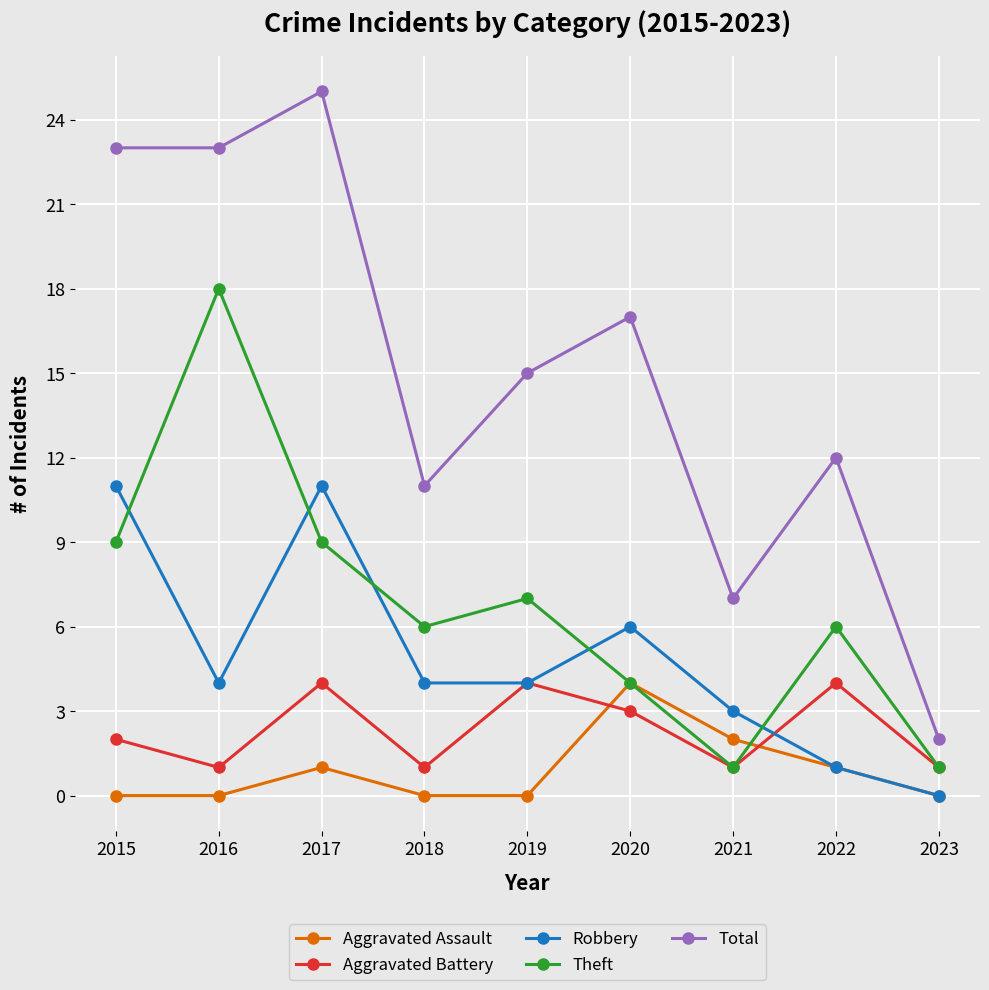

The value of Theft at 2018 is 6. True or false?

True